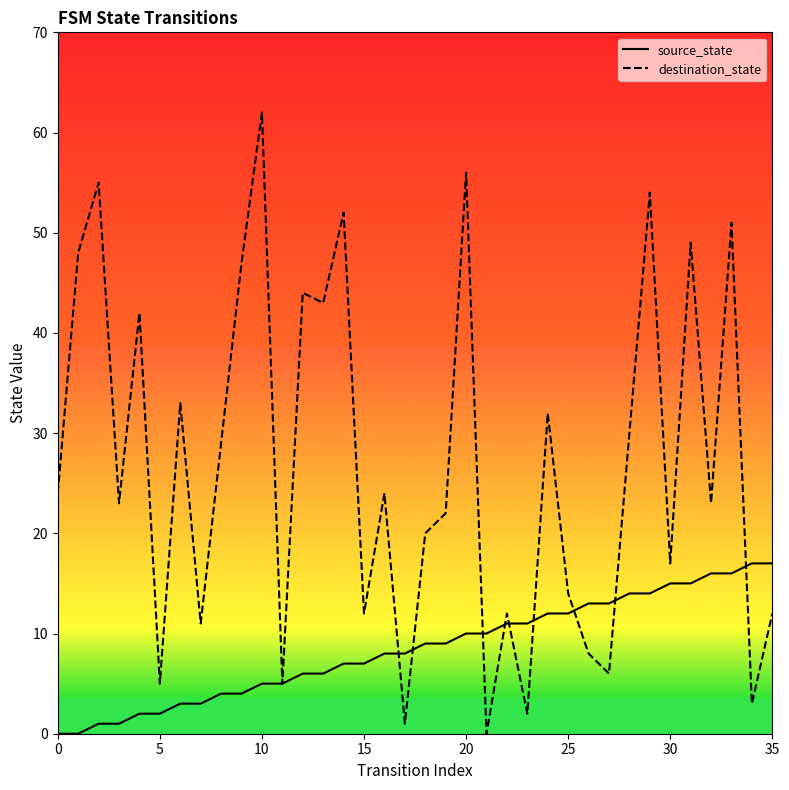

What is the sum of all source_state values?

306